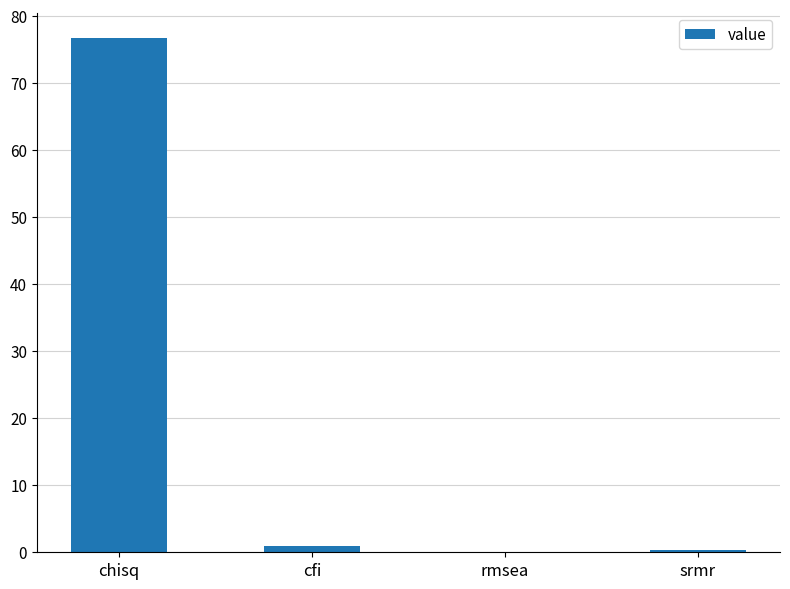

True or false: the data shows 76.7 at chisq.

True